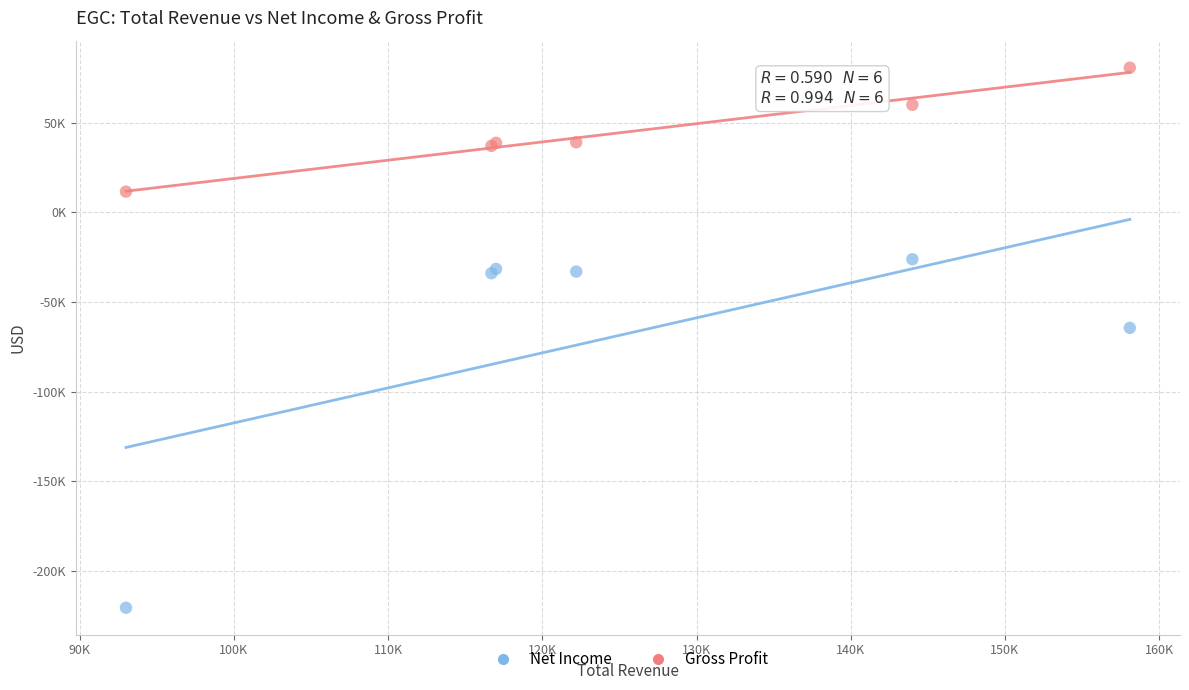

What are all the series names shown in the legend?

Net Income, Gross Profit